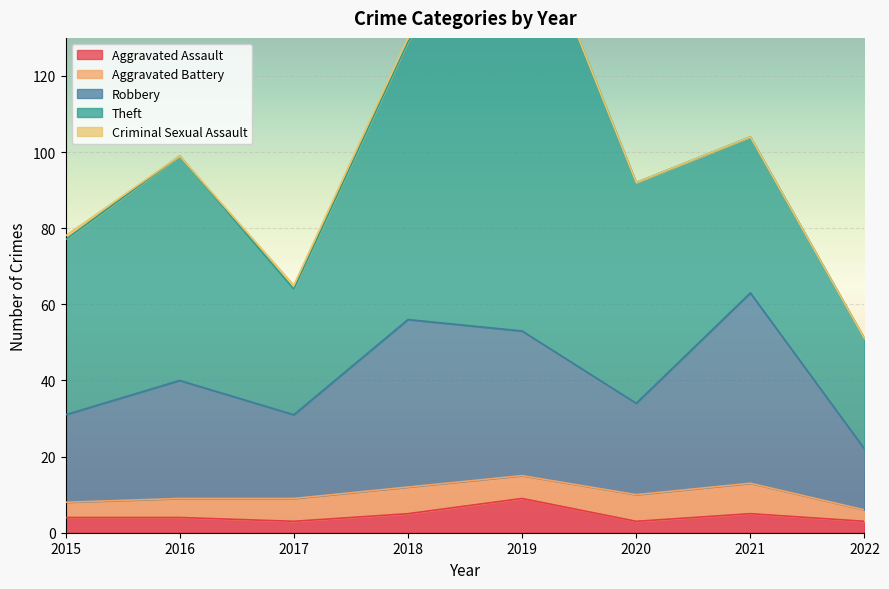

Which series has the widest spread of values?

Theft